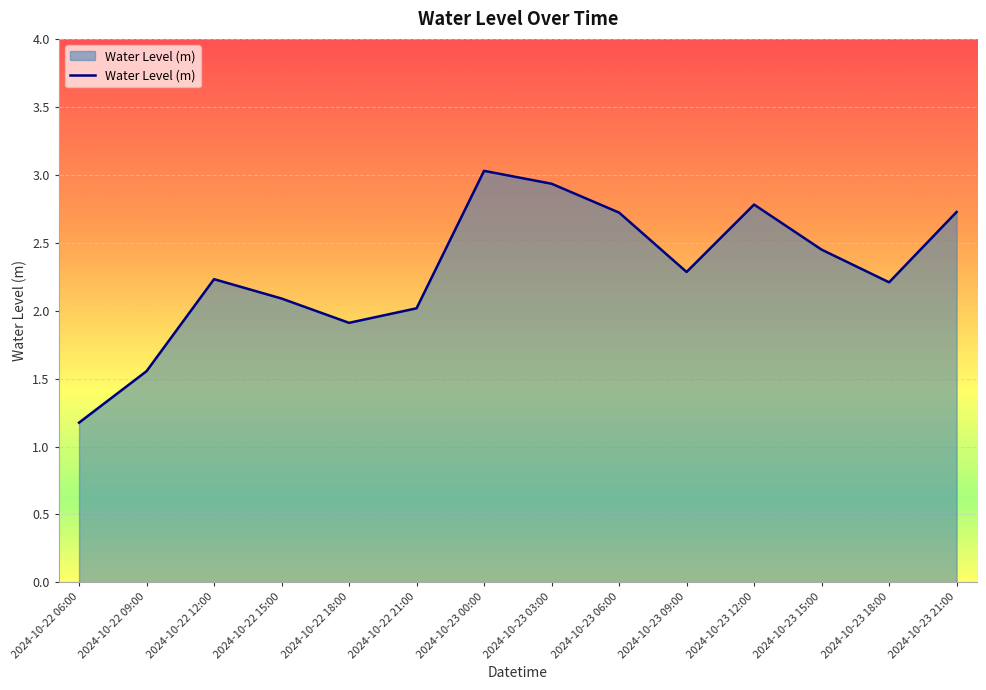

What position from the right is 2024-10-22 21:00?

9